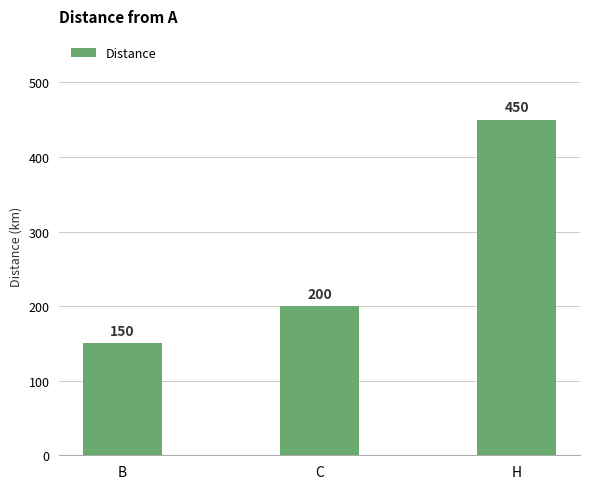

What is the difference between the maximum and minimum values?

300